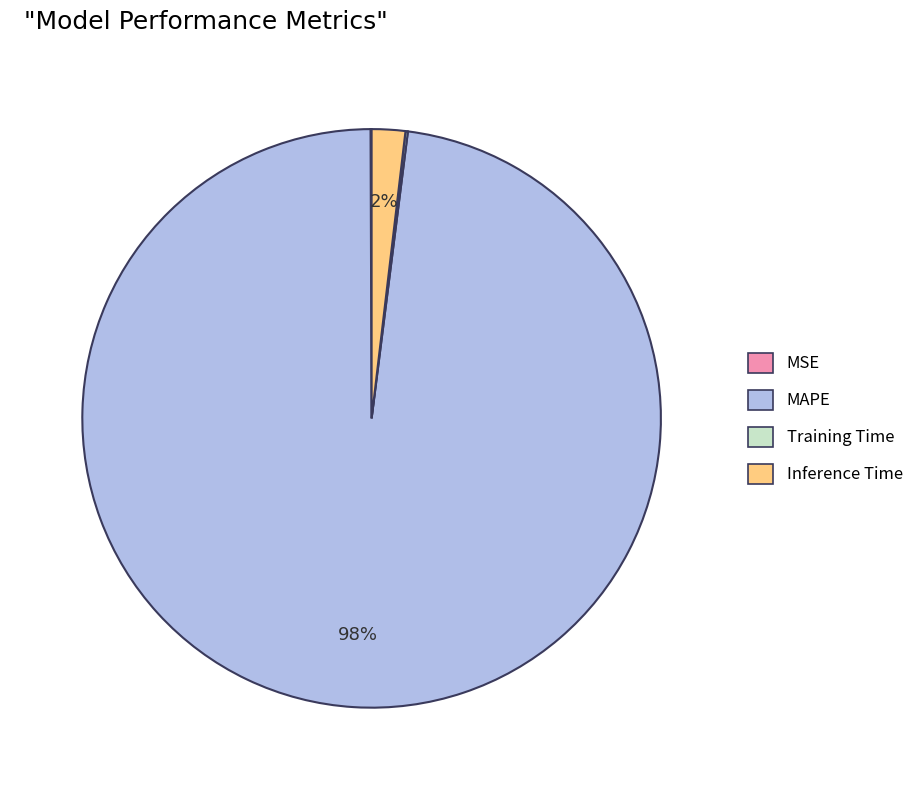

The Inference Time slice represents 2% of the pie. True or false?

True